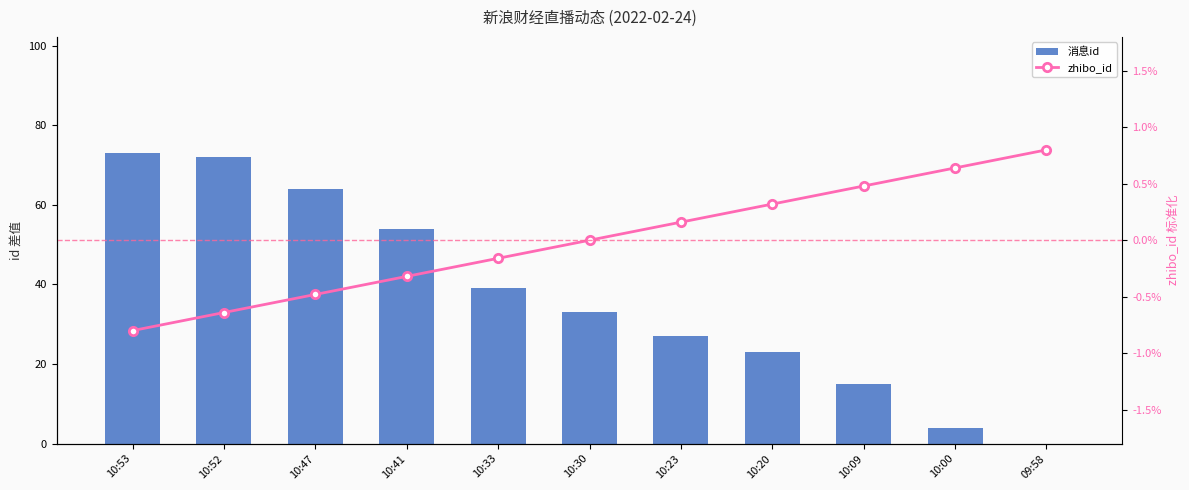

At 10:20, list the series in order from largest to smallest.

消息id, zhibo_id